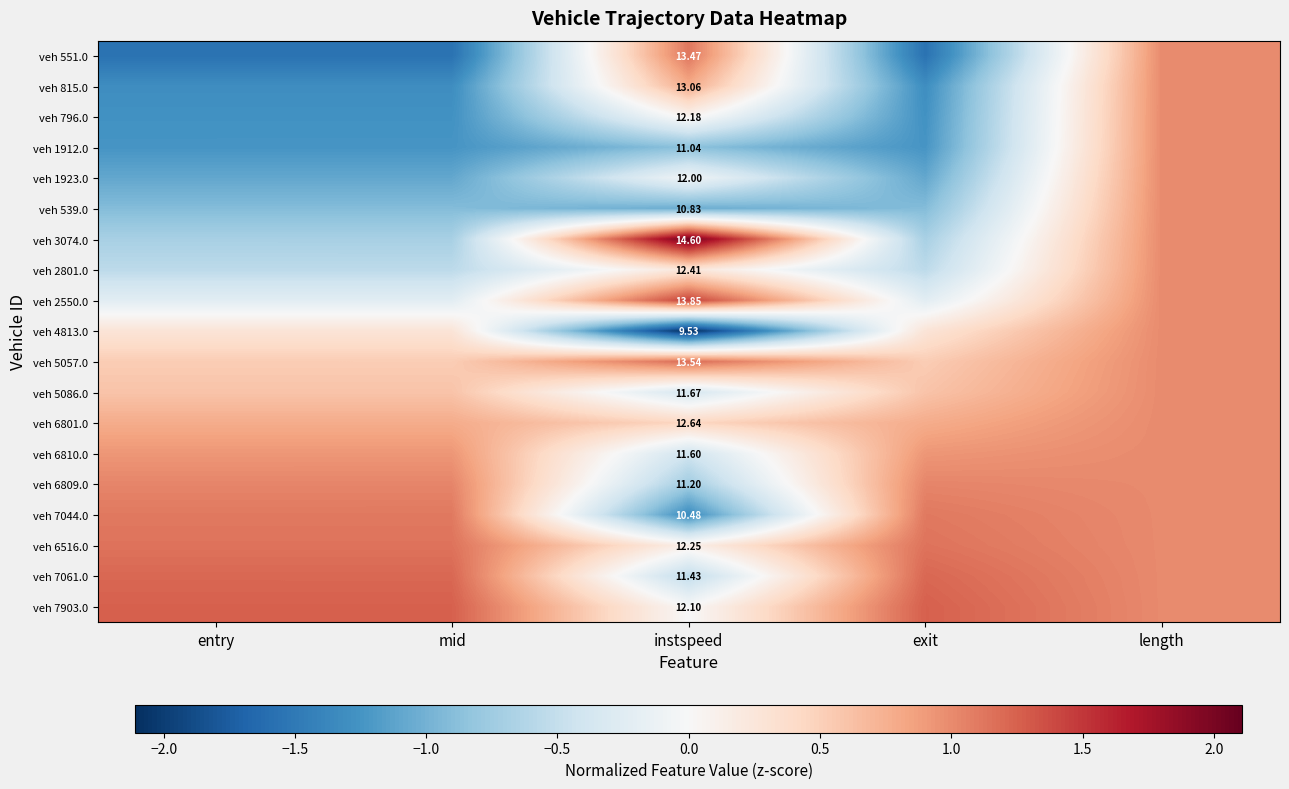

Rank the series at mid from lowest to highest value.

veh 551.0, veh 815.0, veh 796.0, veh 1912.0, veh 1923.0, veh 539.0, veh 3074.0, veh 2801.0, veh 2550.0, veh 4813.0, veh 5057.0, veh 5086.0, veh 6801.0, veh 6810.0, veh 6809.0, veh 7044.0, veh 6516.0, veh 7061.0, veh 7903.0